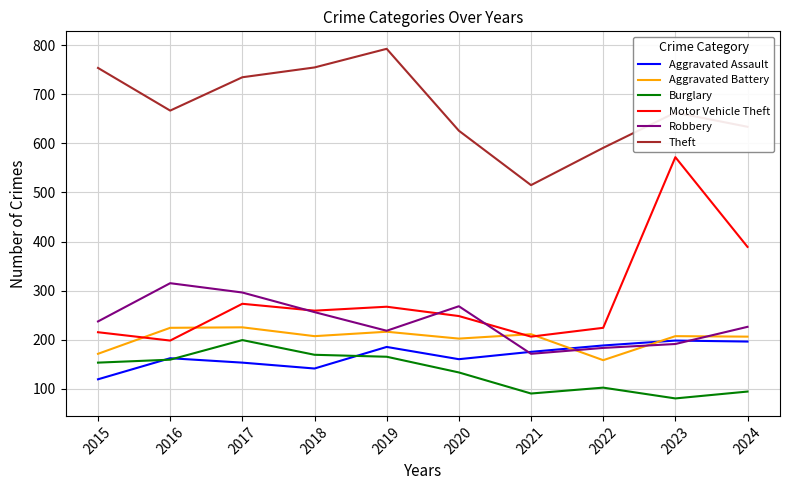

What is the difference between the Aggravated Assault values at 2020 and 2016?

2